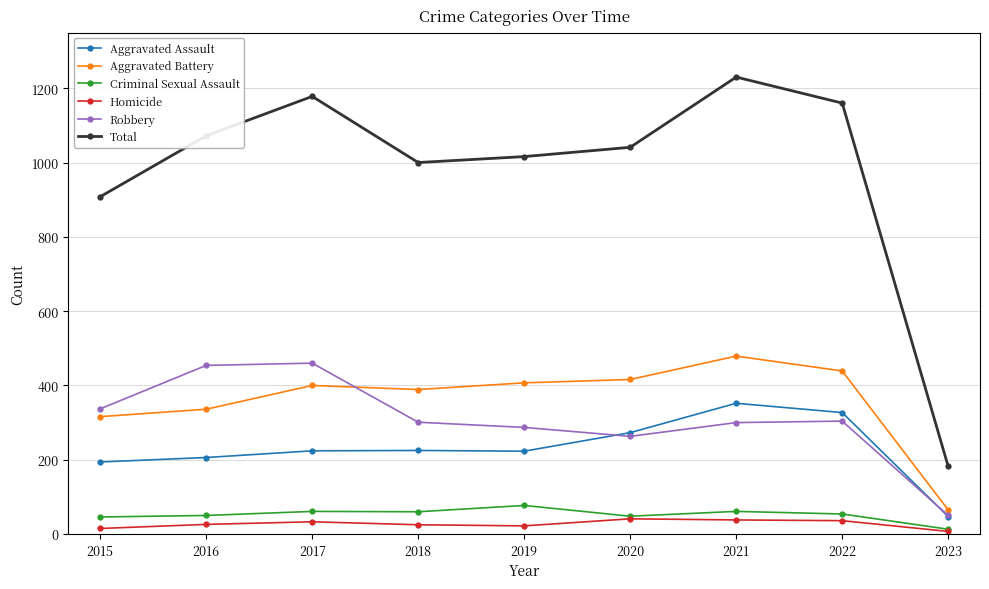

What value does the Homicide series have at 2020?

41